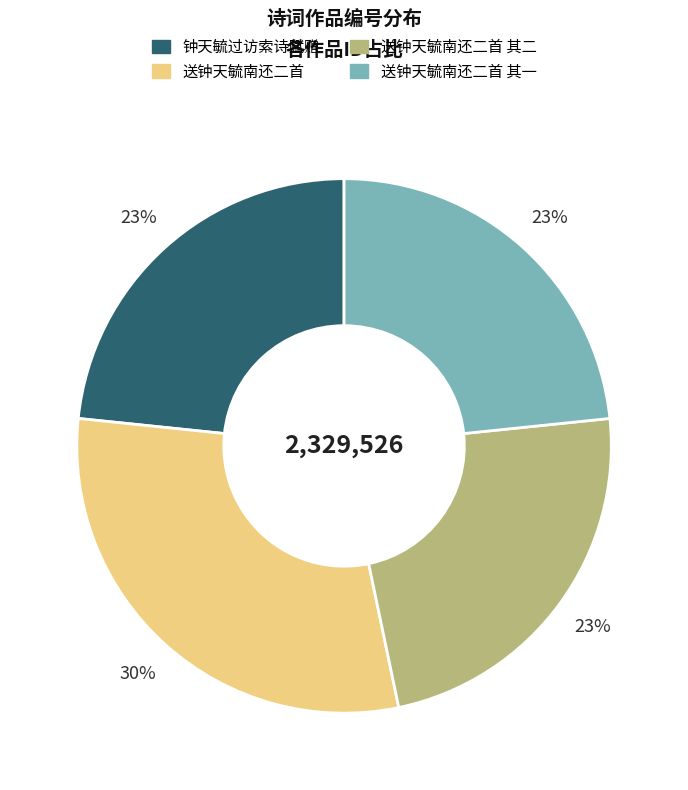

Does any single category account for the majority?

No